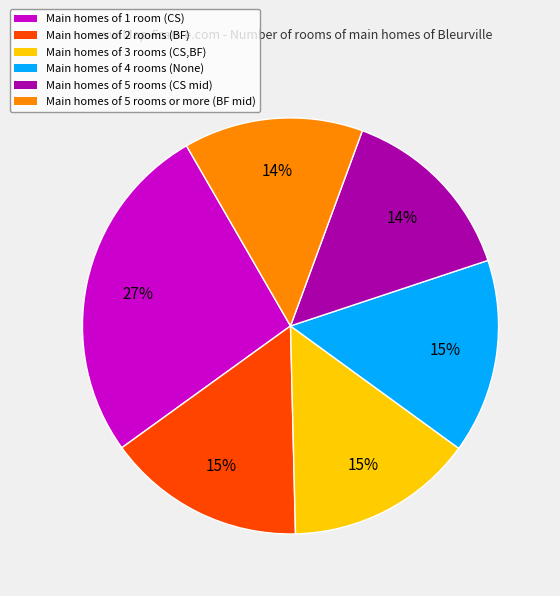

To the nearest percent, what percentage of the pie is Main homes of 1 room (CS)?

27%